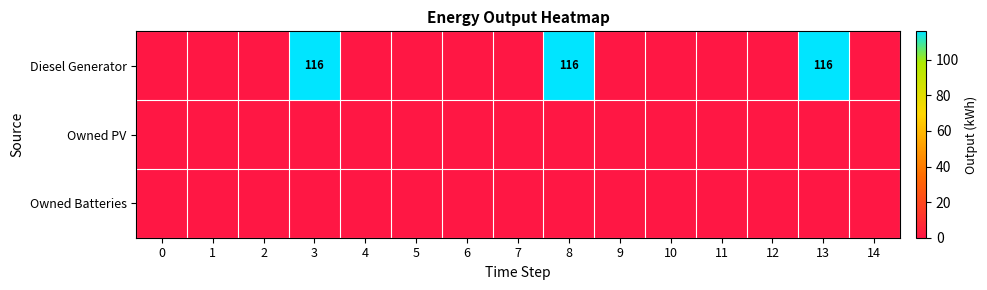

How many series are shown in this chart?

3